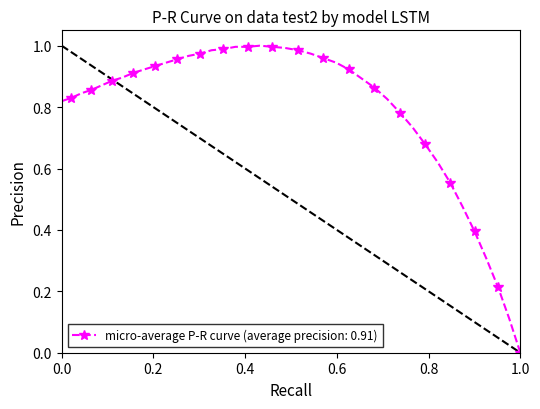

What is the sum of all values?

31.8